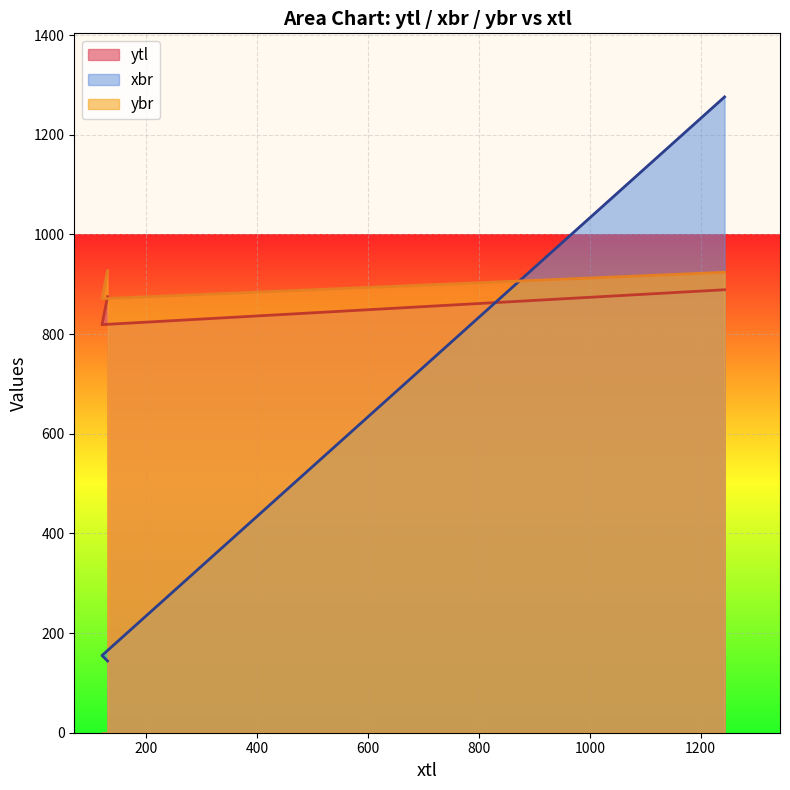

What is the total value across all series at 1243?

3089